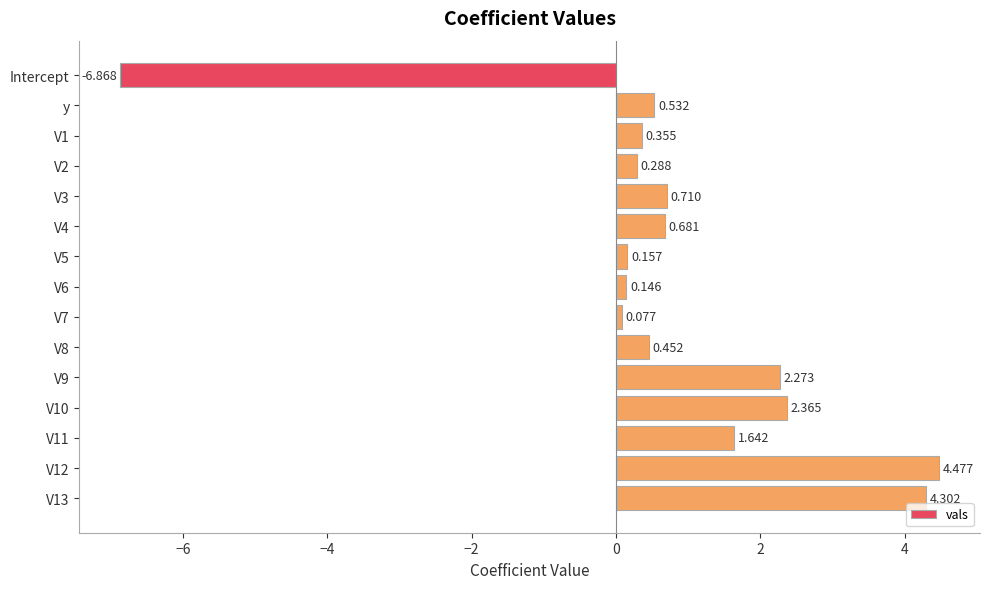

Which label corresponds to the smallest value in the chart?

Intercept